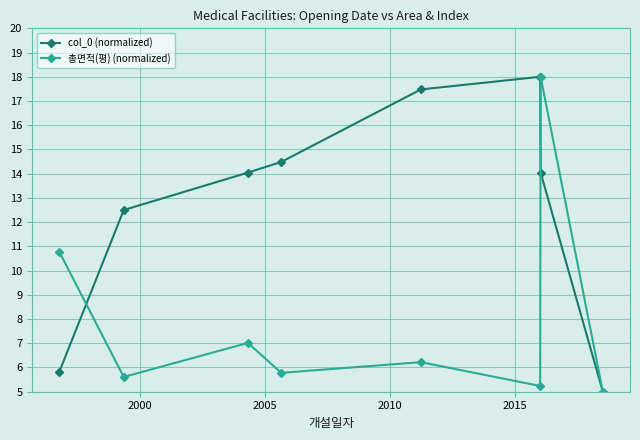

How many interior local valleys does the 총면적(평) (normalized) series have?

3